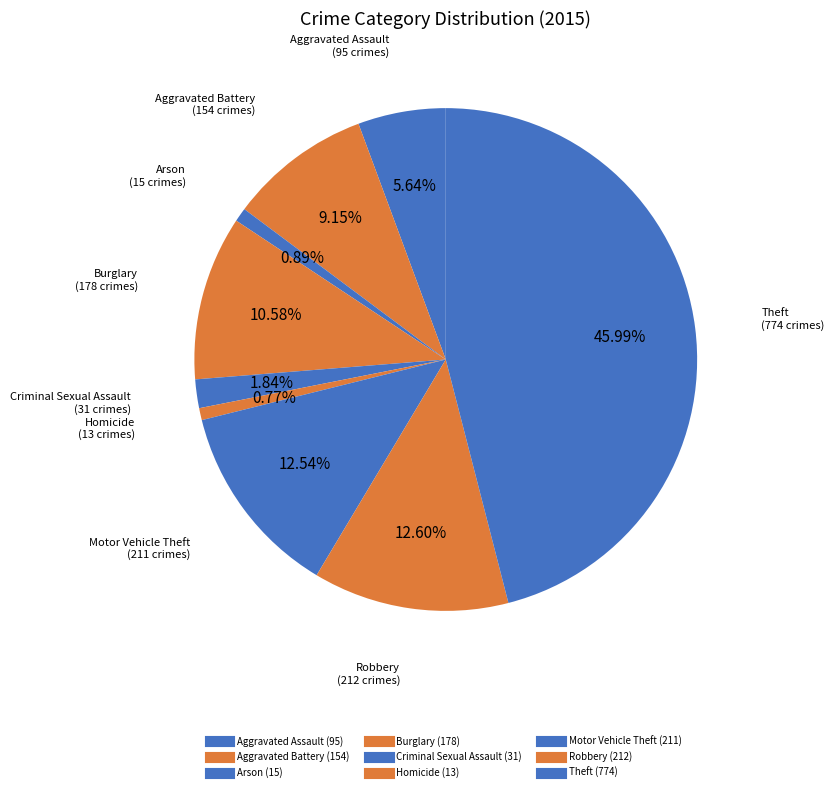

Rank the categories by value from lowest to highest.

Homicide, Arson, Criminal Sexual Assault, Aggravated Assault, Aggravated Battery, Burglary, Motor Vehicle Theft, Robbery, Theft